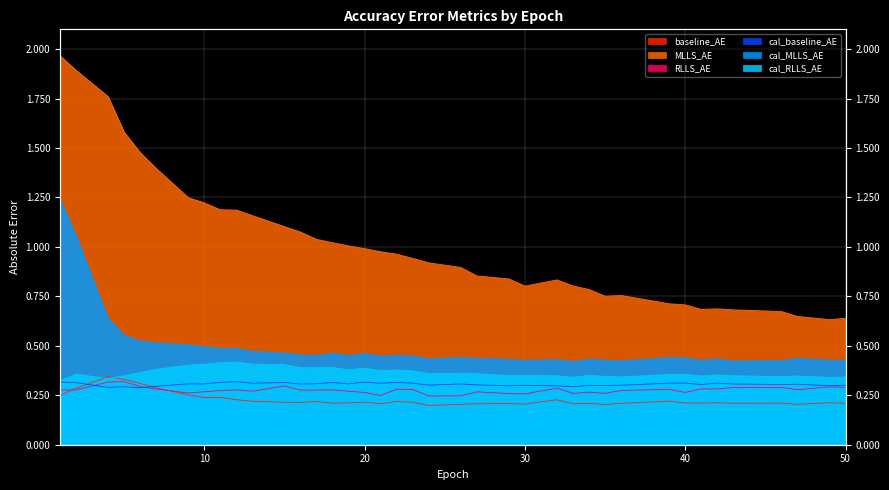

True or false: baseline_AE has a value of 0.1 at 34.

False